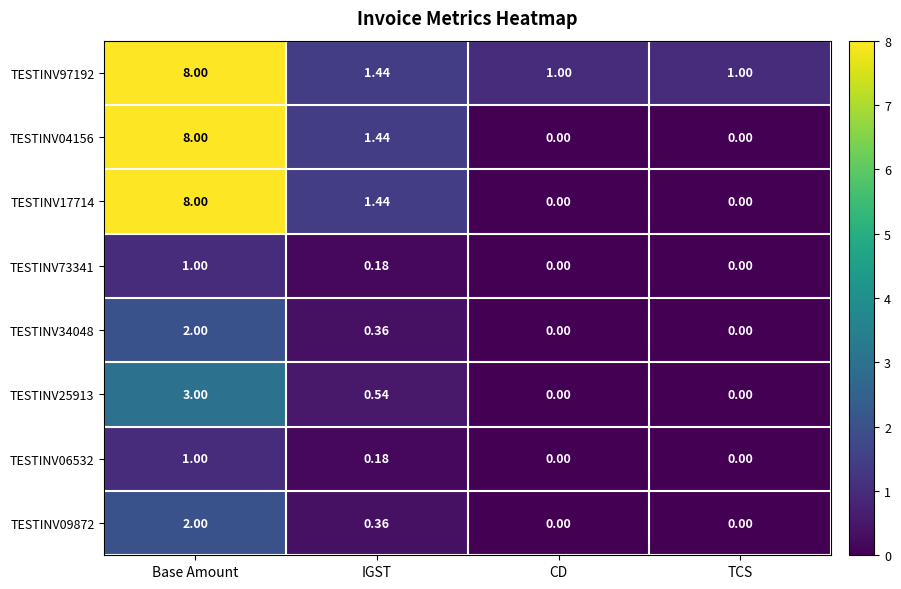

At which label is TESTINV17714 closest to 4?

IGST